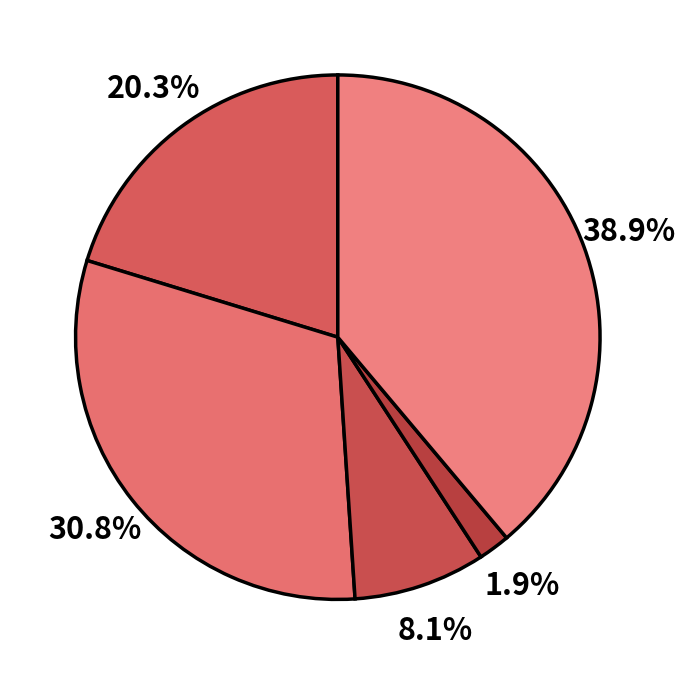

Is there any slice that represents more than half of the pie?

No